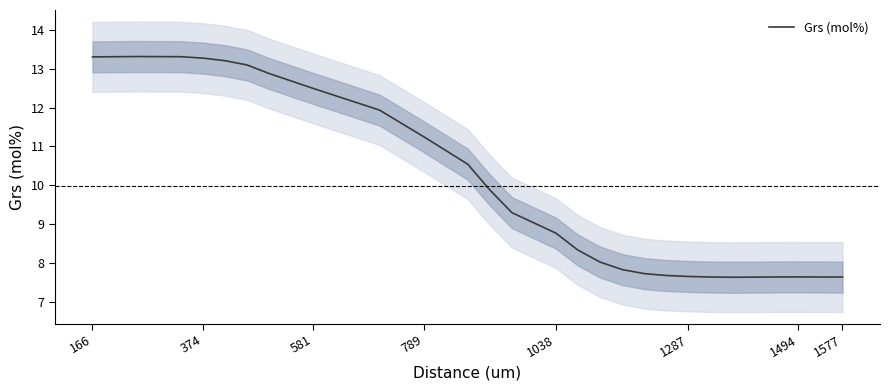

What is the lowest value of the Grs (mol%) series?

7.6